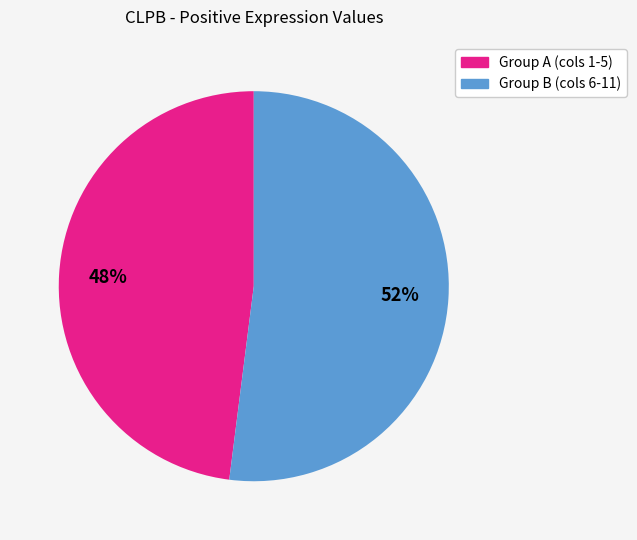

Is there any slice that represents more than half of the pie?

Yes